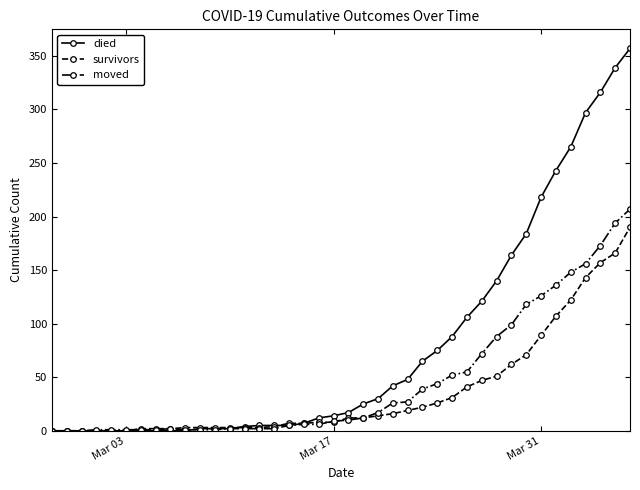

What is the maximum value shown in the chart?

357